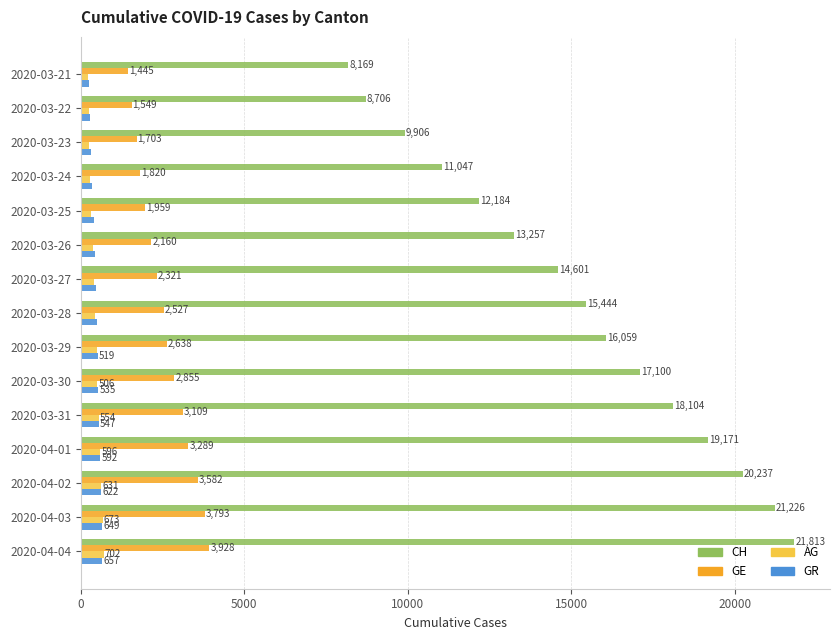

How many data points in GE are less than 2527?

7